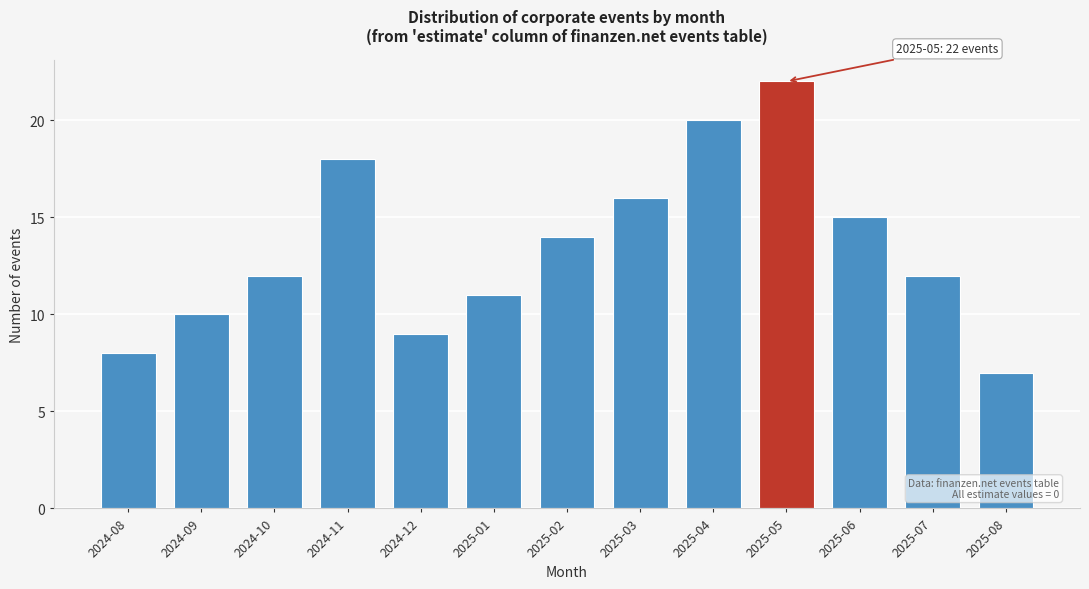

Reading left to right, what are all the values shown in this chart?

2024-08=8	2024-09=10	2024-10=12	2024-11=18	2024-12=9	2025-01=11	2025-02=14	2025-03=16	2025-04=20	2025-05=22	2025-06=15	2025-07=12	2025-08=7